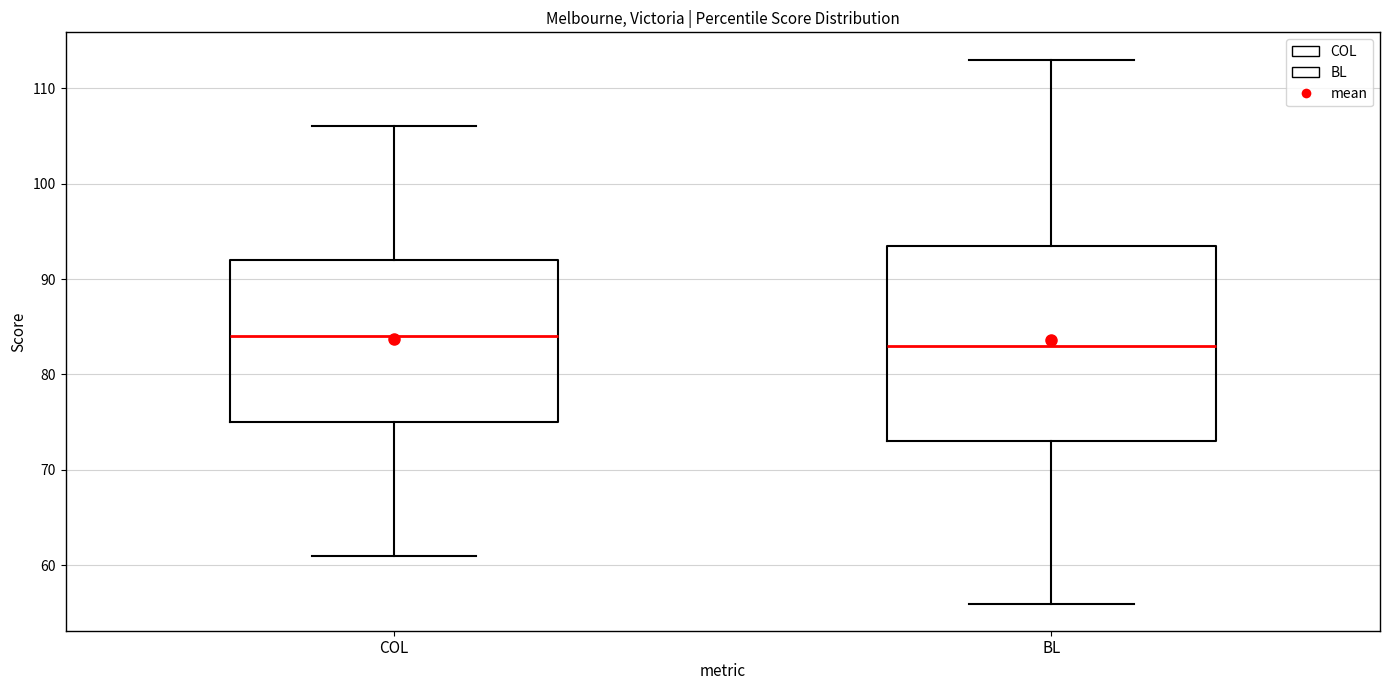

Where does the upper whisker of the box for BL end on the y-axis? The values are not printed on the chart, so give them approximately, as read against the axis.

113